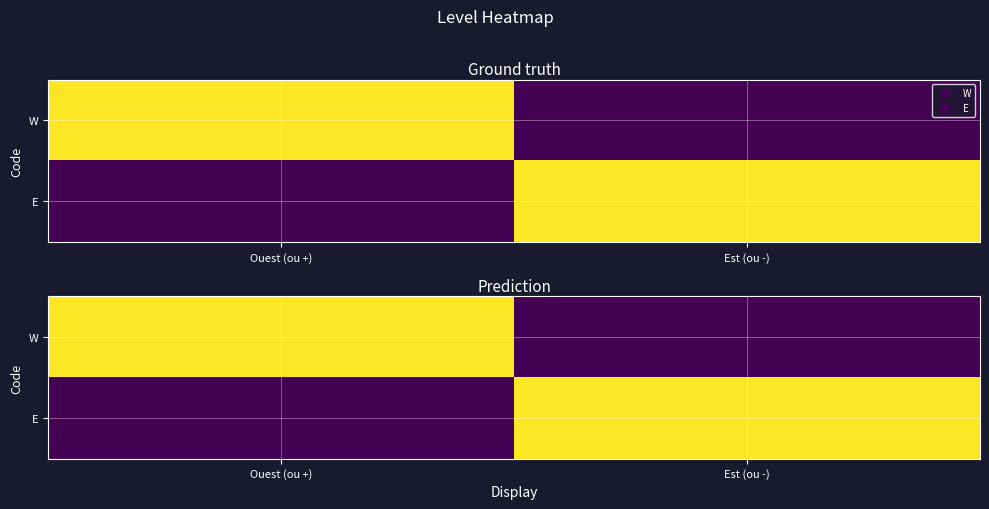

Count the E values in the range 0 to 1.

2